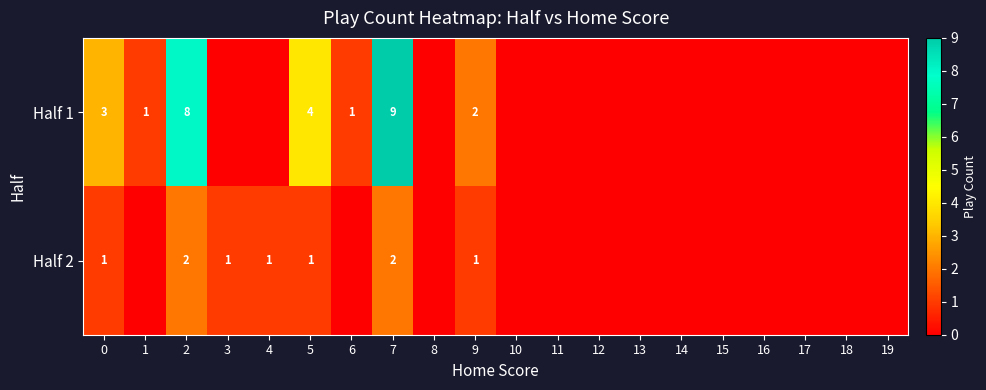

True or false: Half 2 has a value of 0 at 4.

False